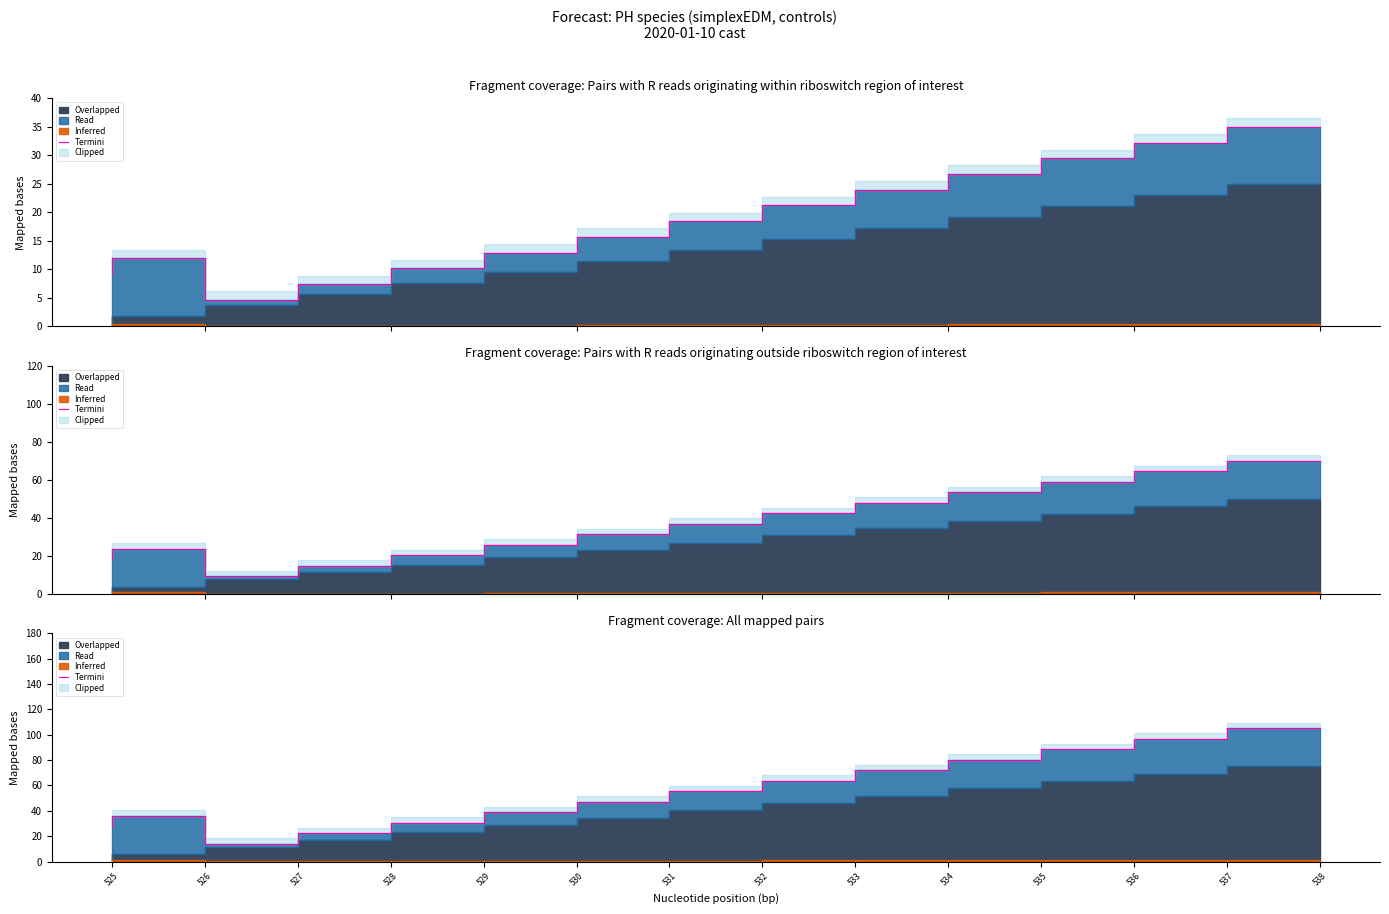

How many interior local peaks (higher than both neighbors) does the data have?

1